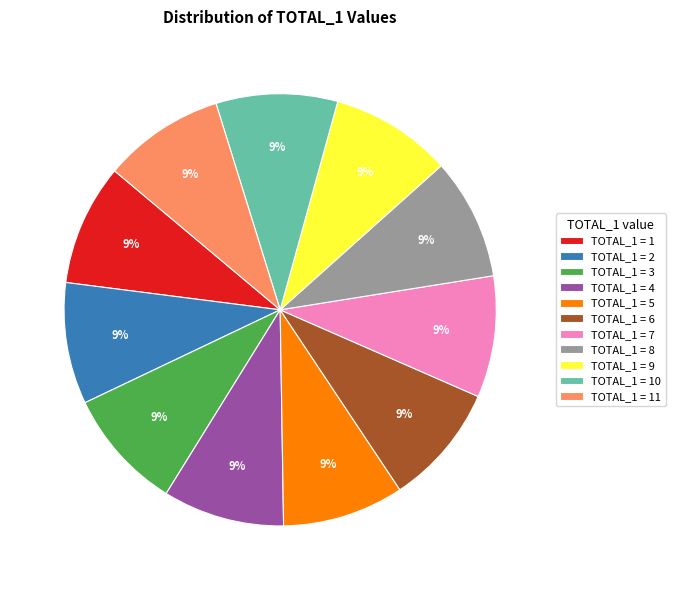

Is TOTAL_1 = 2 the majority of the pie?

No